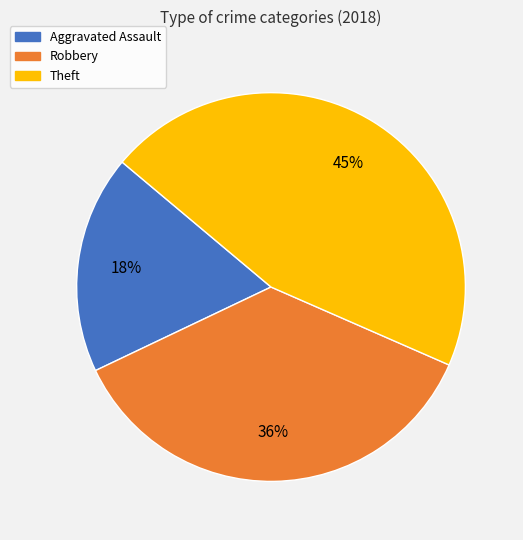

What percentage is the Robbery slice, to the nearest percent?

36%